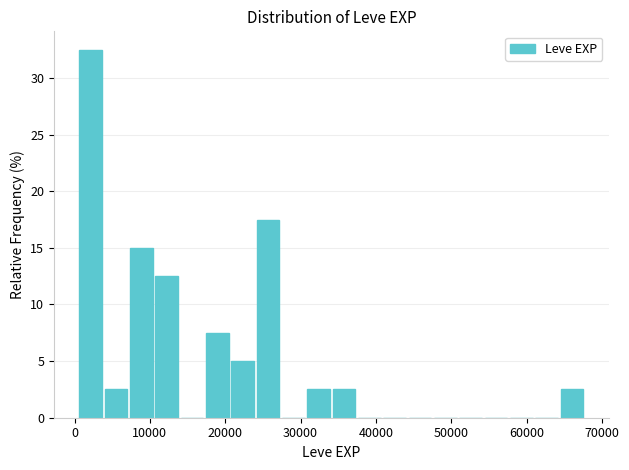

Read against the x-axis, roughly where is the centre of the tallest bar?

2000